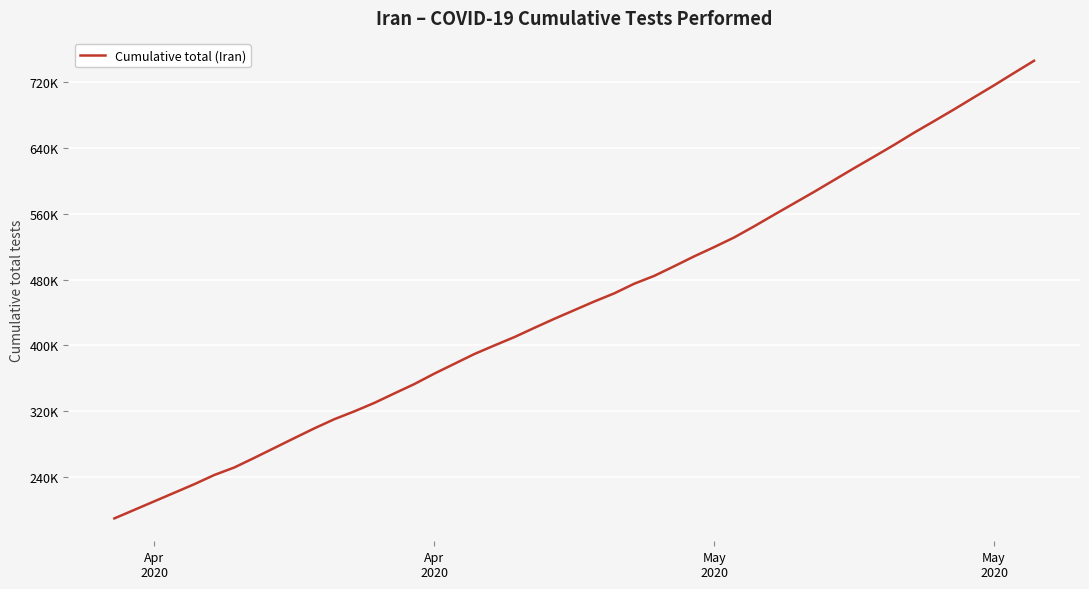

What is the difference between the maximum and second lowest values?

525070